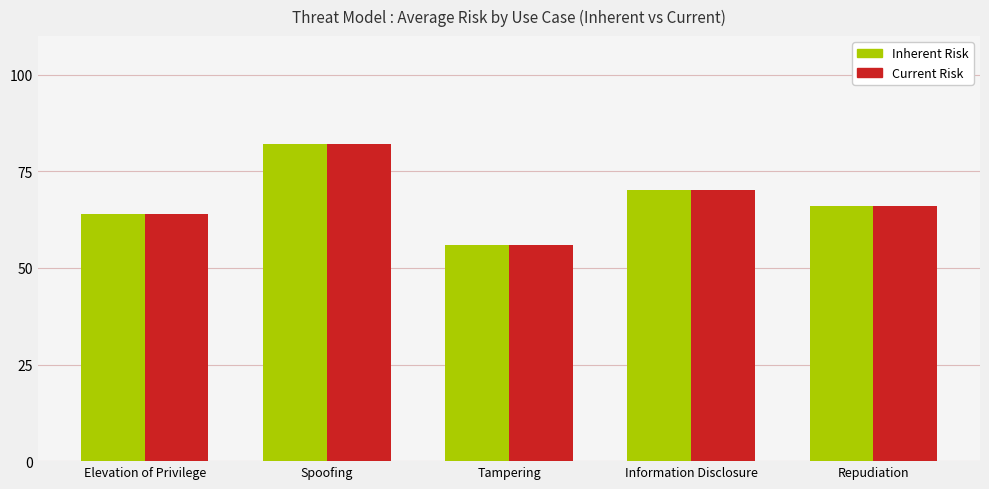

The value of Inherent Risk at Tampering is 95.7. True or false?

False